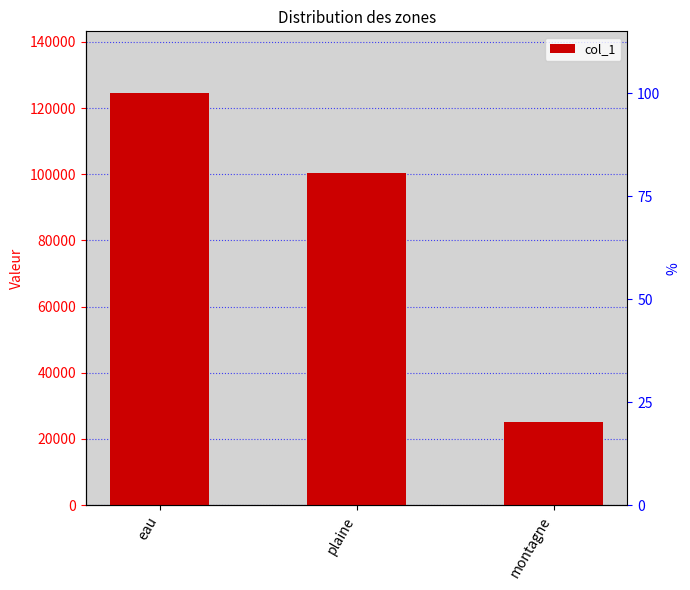

What is the label of the 1st bar from the right?

montagne